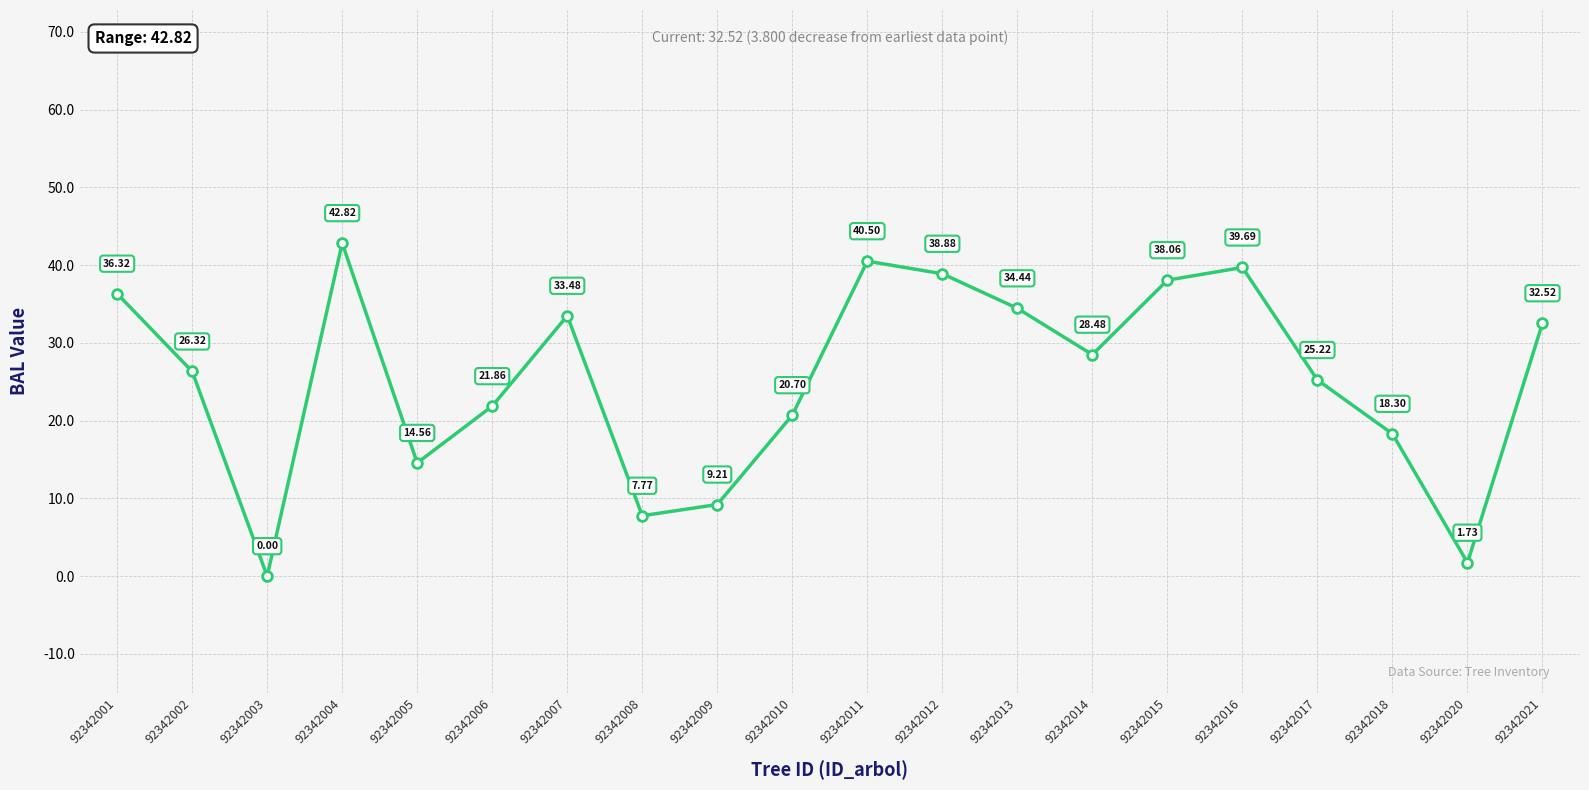

Rank the categories by value from lowest to highest.

92342003, 92342020, 92342008, 92342009, 92342005, 92342018, 92342010, 92342006, 92342017, 92342002, 92342014, 92342021, 92342007, 92342013, 92342001, 92342015, 92342012, 92342016, 92342011, 92342004